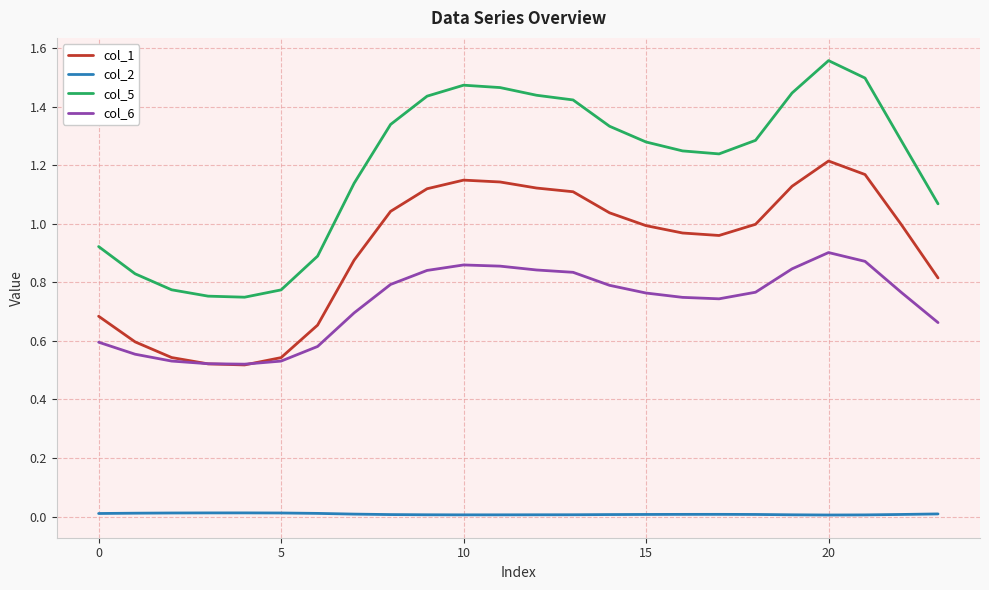

True or false: col_1 and col_5 intersect in this chart.

False